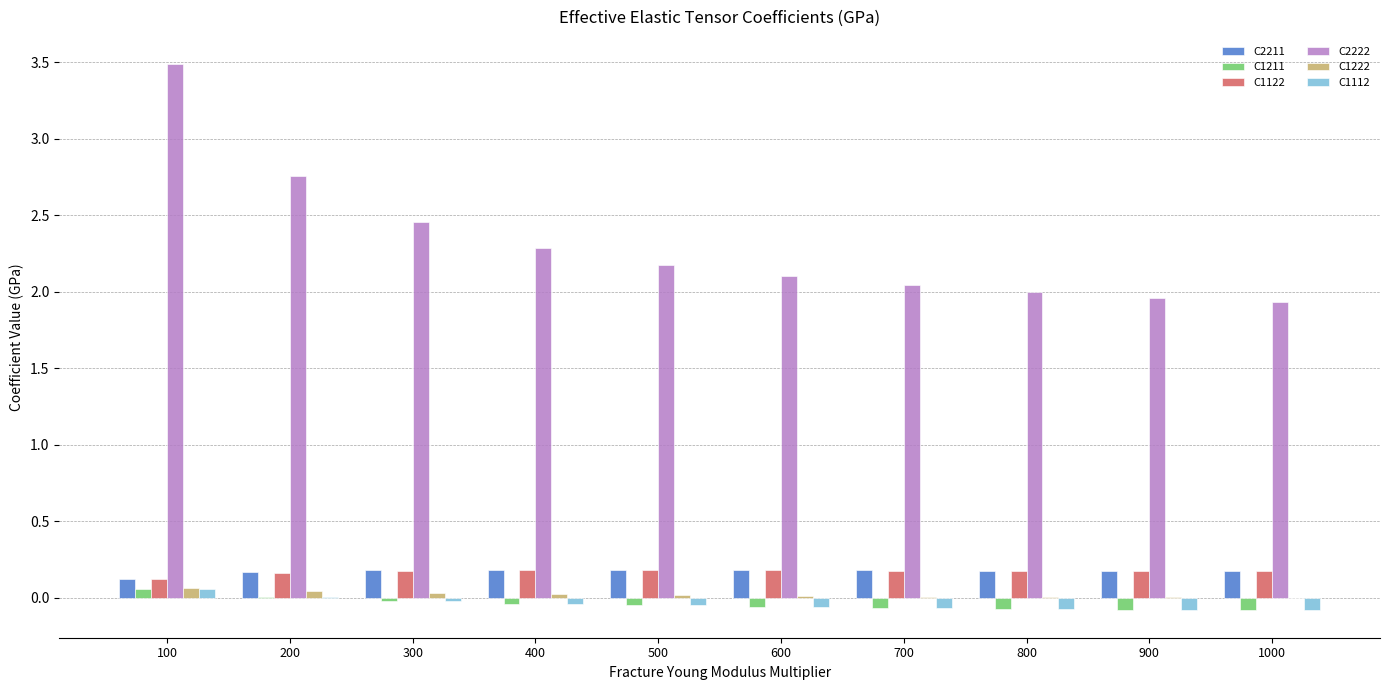

What is the sum of all C1211 values?

-0.4